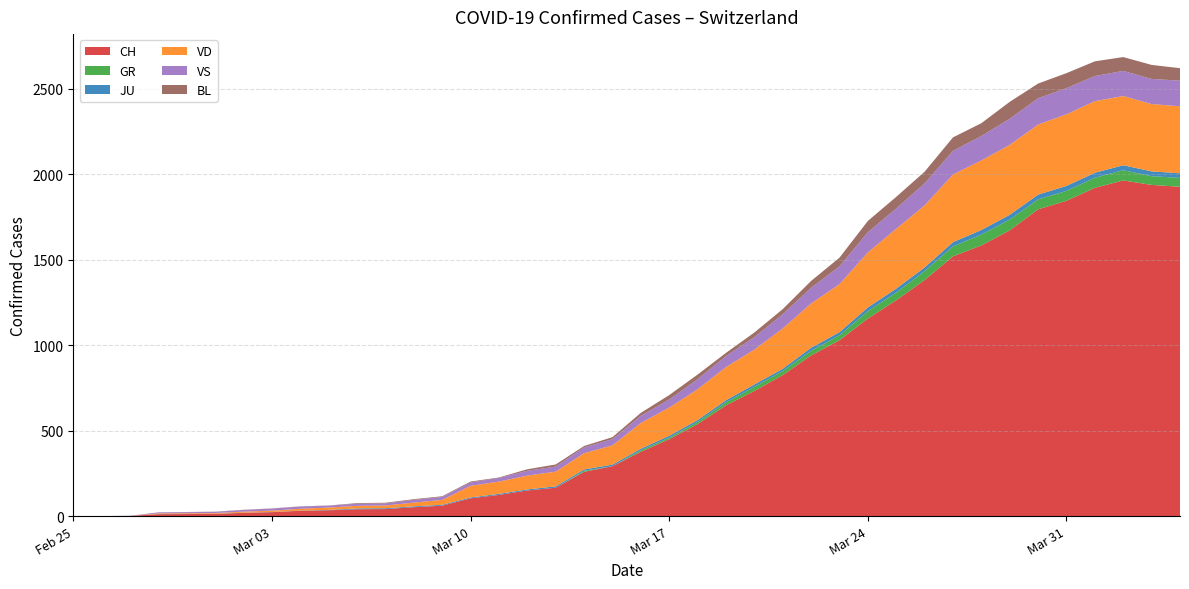

What are all the series names shown in the legend?

CH, GR, JU, VD, VS, BL